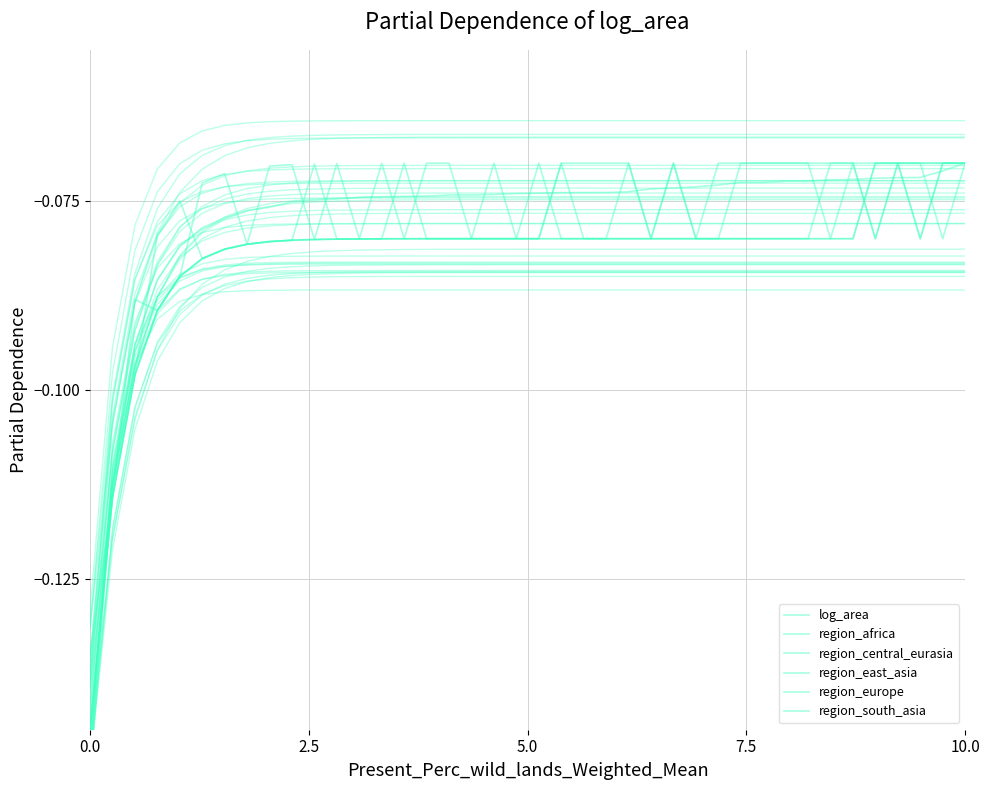

The region_europe series shows -0.0 at 12. True or false?

False